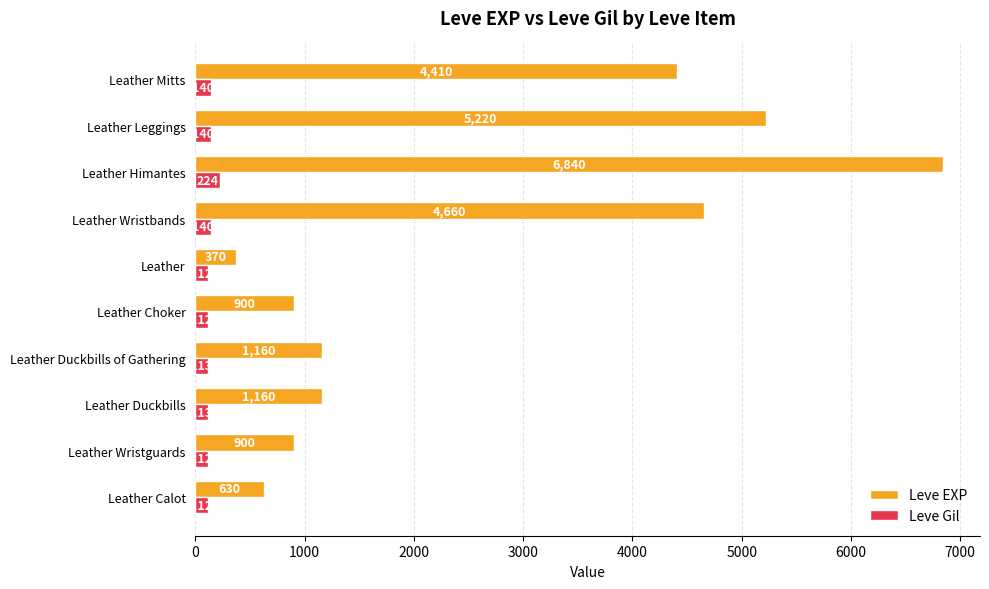

Which series has the largest total across all categories?

Leve EXP